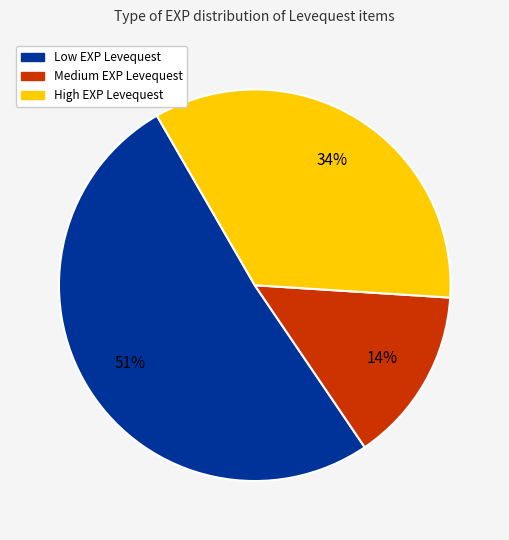

Is there a majority slice in this chart?

Yes